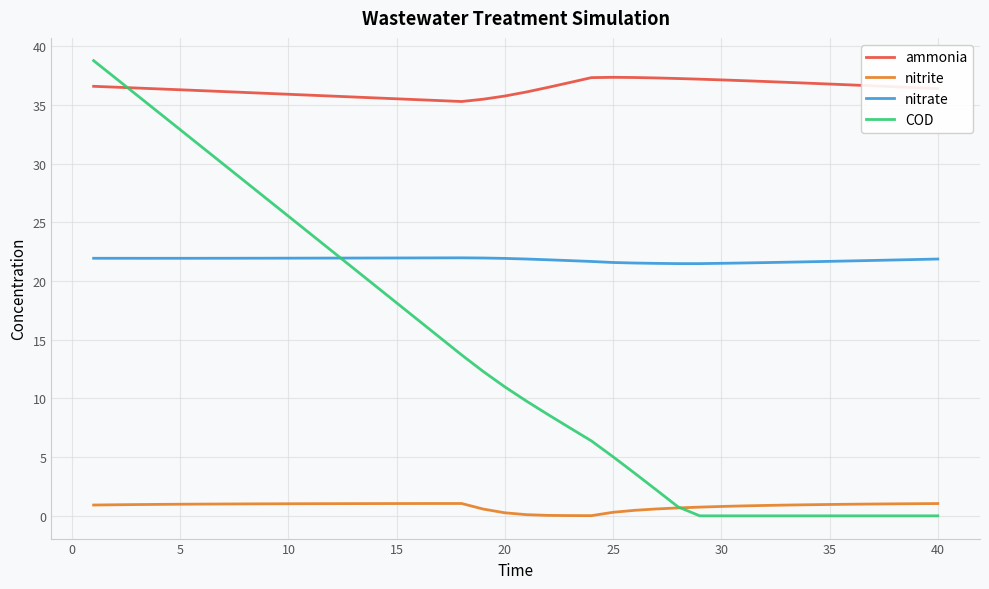

What is the minimum value for ammonia?

35.3